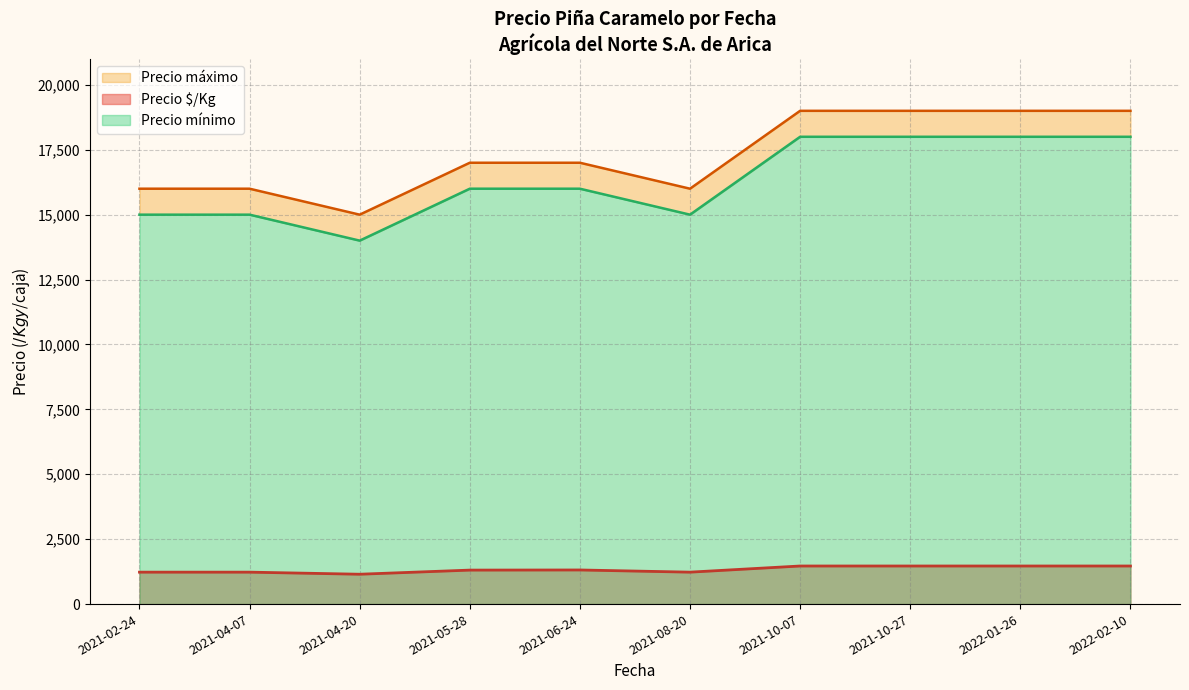

The value of Precio mínimo at 2021-05-28 is 16000. True or false?

True